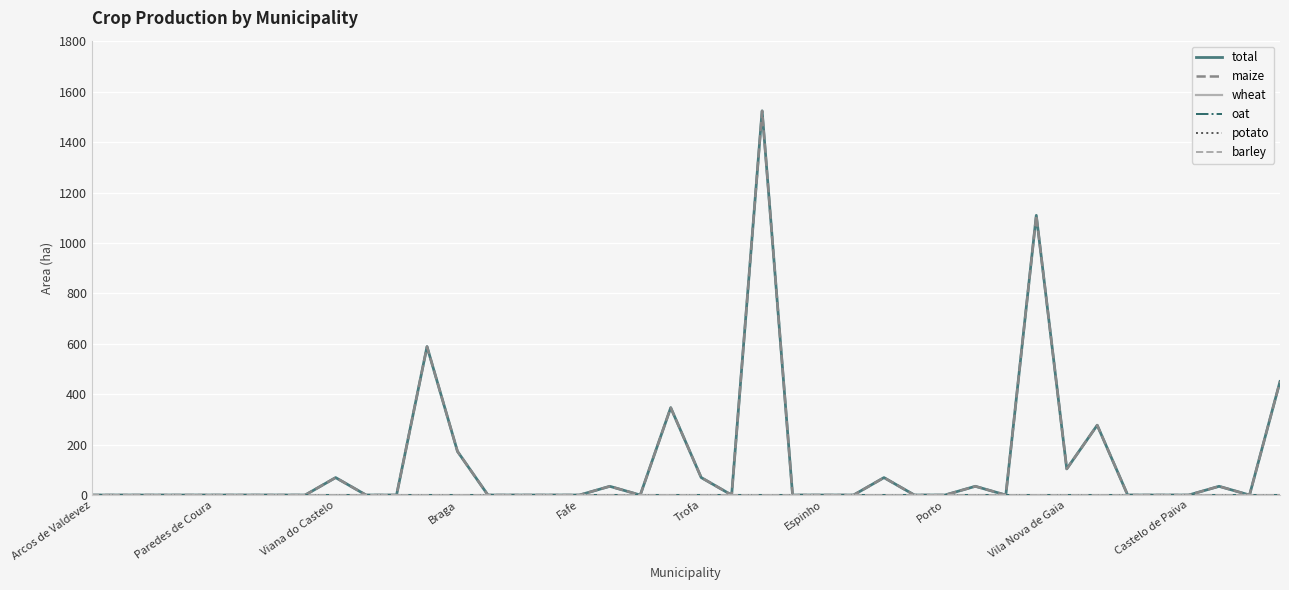

Does the chart have visible grid lines?

Yes